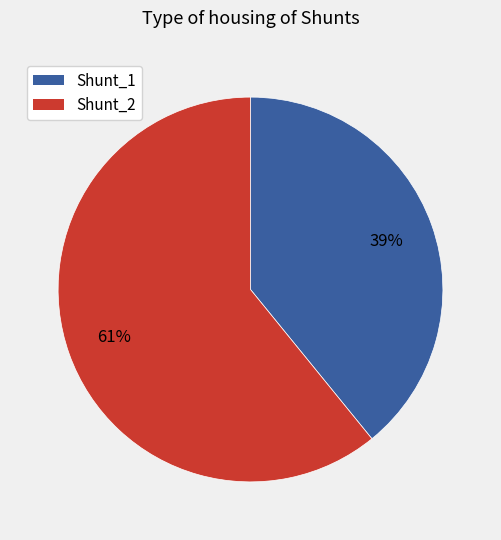

The Shunt_2 slice represents 61% of the pie. True or false?

True